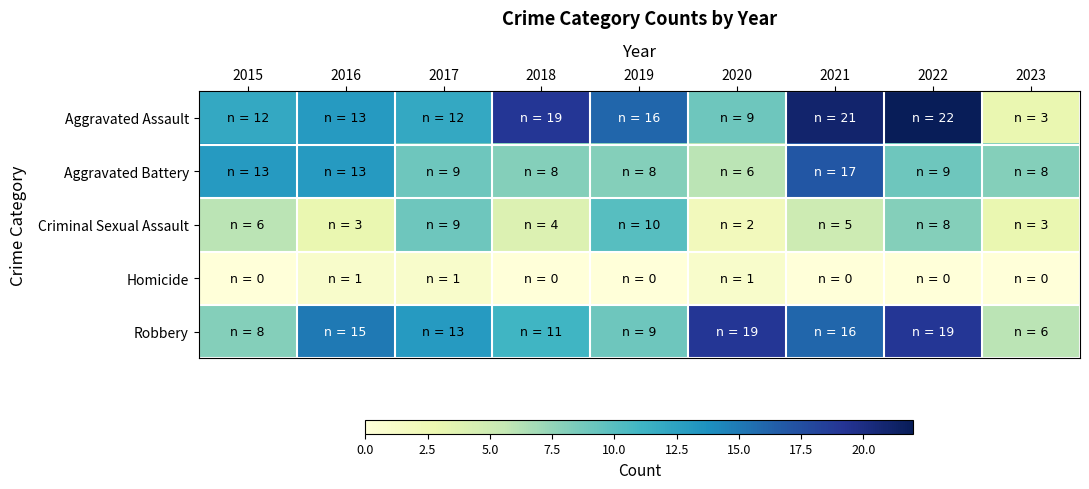

Rank the series at 2015 from highest to lowest value.

Aggravated Battery, Aggravated Assault, Robbery, Criminal Sexual Assault, Homicide